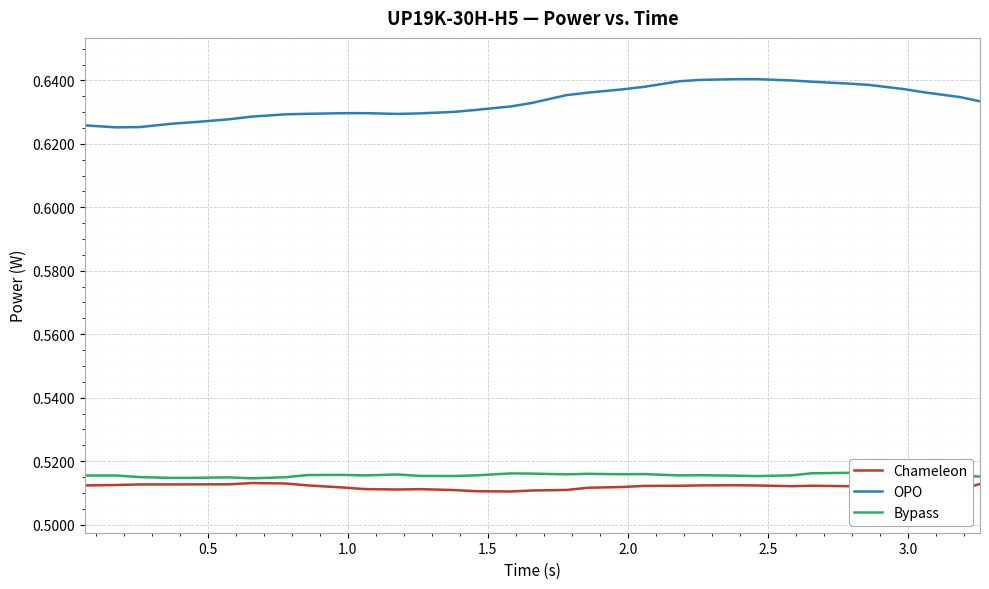

Which series has the largest total across all categories?

OPO